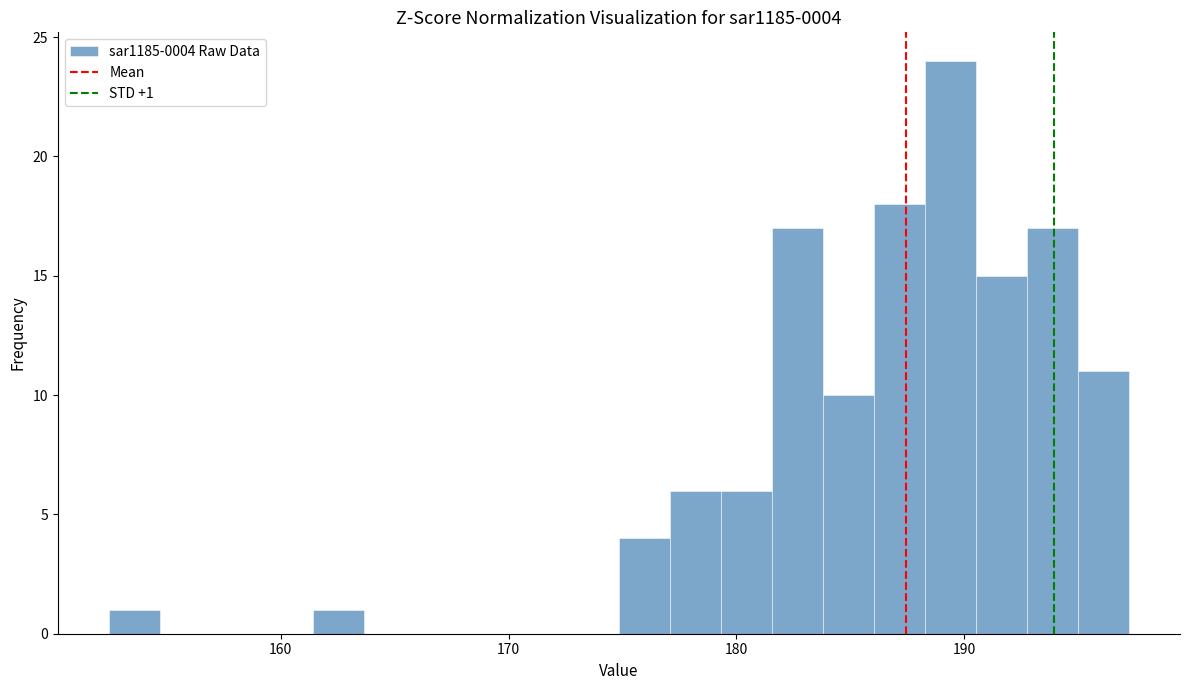

Read against the x-axis, roughly where is the centre of the tallest bar?

189